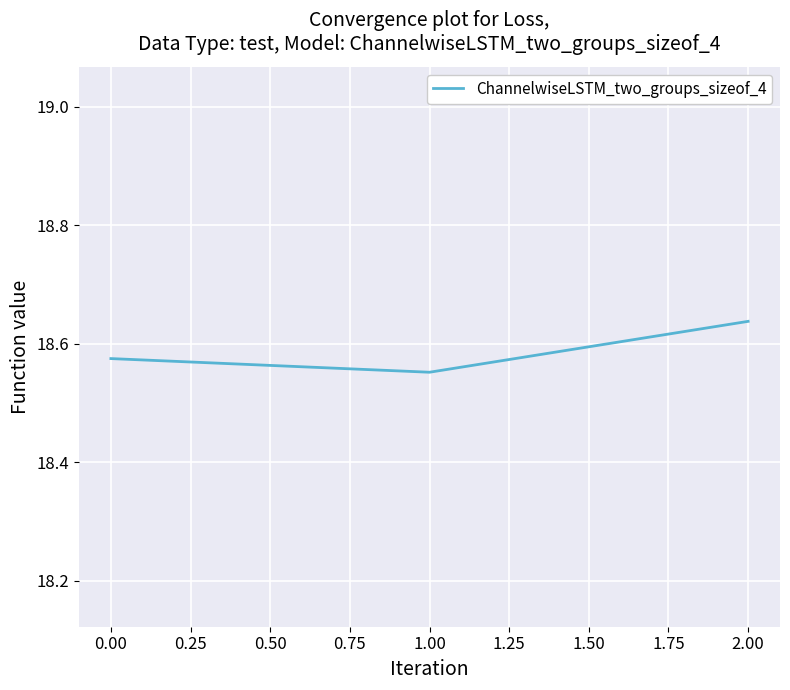

Count the values in the range 18 to 19.

3